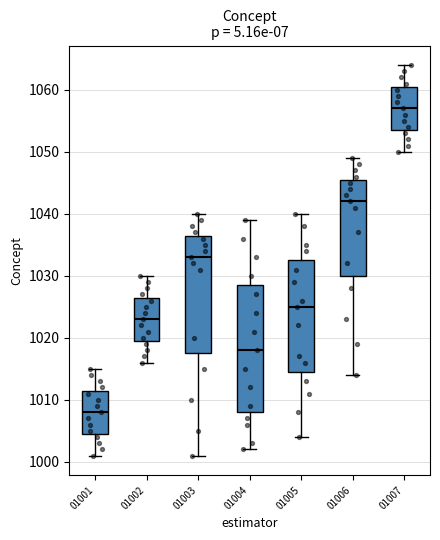

Reading left to right, read every box against the y-axis: the position of its median line, the range the box covers, and the ends of its whiskers. The values are not printed on the chart, so give them approximately, as read against the axis.

01001: median 1008, box 1005 to 1012, whiskers 1001 to 1015
01002: median 1023, box 1020 to 1027, whiskers 1016 to 1030
01003: median 1033, box 1018 to 1037, whiskers 1001 to 1040
01004: median 1018, box 1008 to 1029, whiskers 1002 to 1039
01005: median 1025, box 1015 to 1033, whiskers 1004 to 1040
01006: median 1042, box 1030 to 1046, whiskers 1014 to 1049
01007: median 1057, box 1054 to 1061, whiskers 1050 to 1064